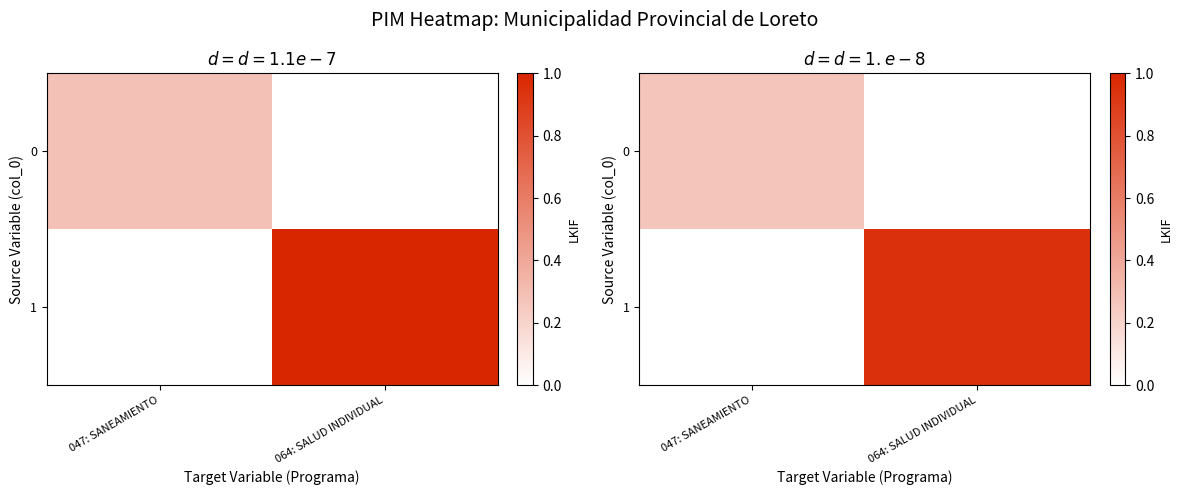

True or false: 0 has a value of 0.3 at 047: SANEAMIENTO.

True